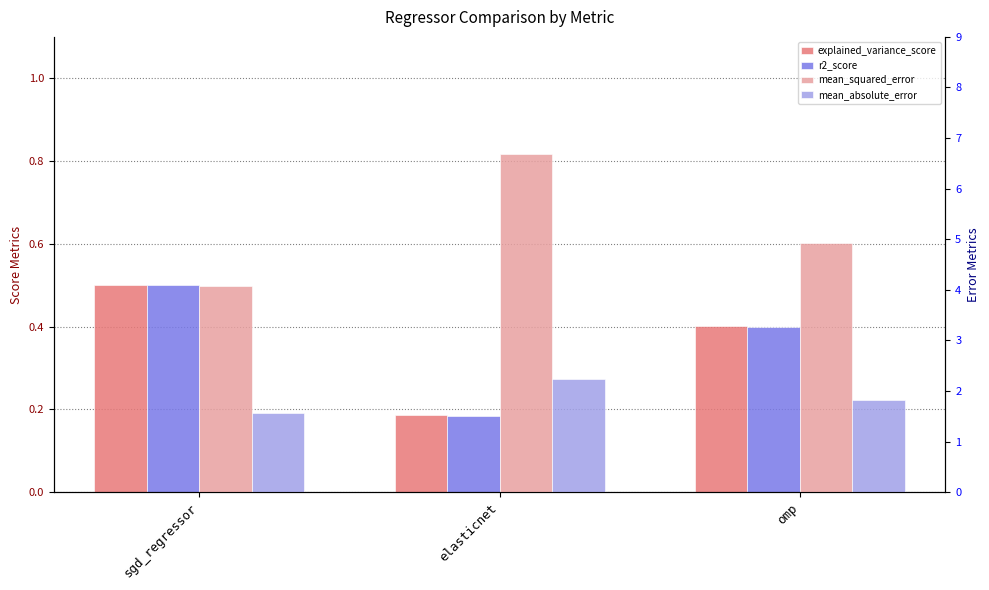

How many data points does each series have?

3